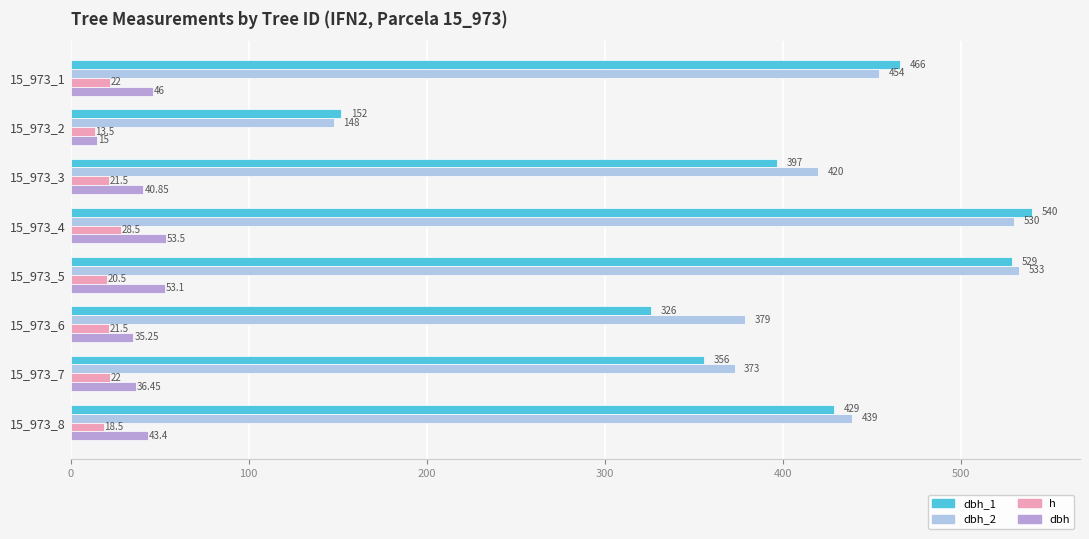

What is the difference between the second highest and second lowest values in the dbh_2 series?

157.0